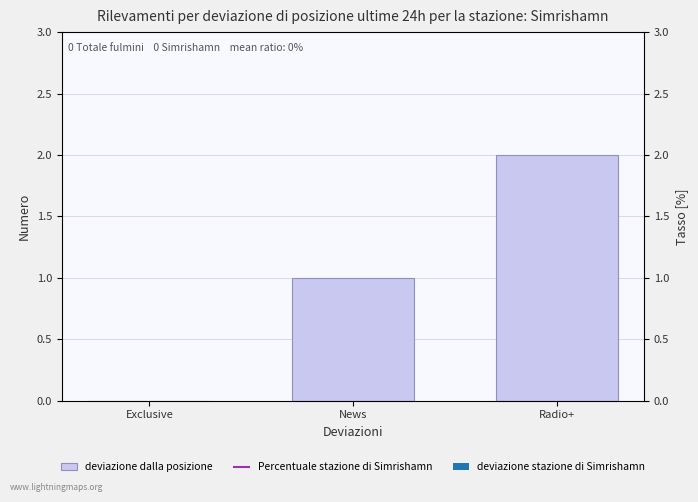

What is the difference between the maximum and minimum values?

2